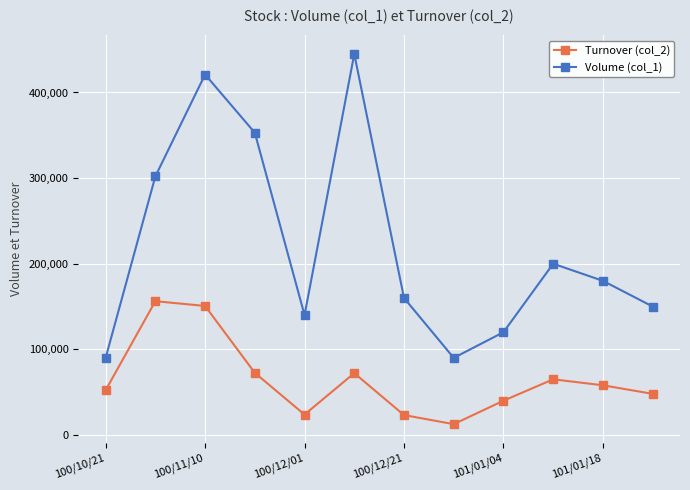

True or false: Turnover (col_2) has more than 1 interior local peaks.

True